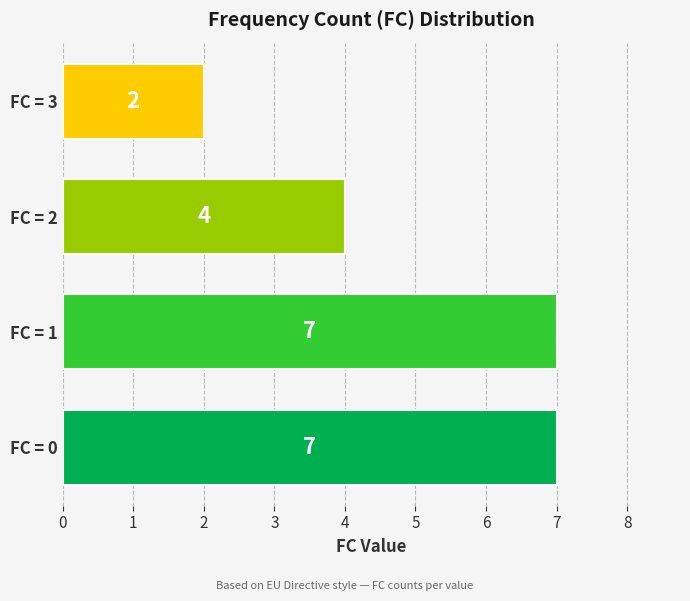

The chart shows a value of 12 at FC = 1. True or false?

False